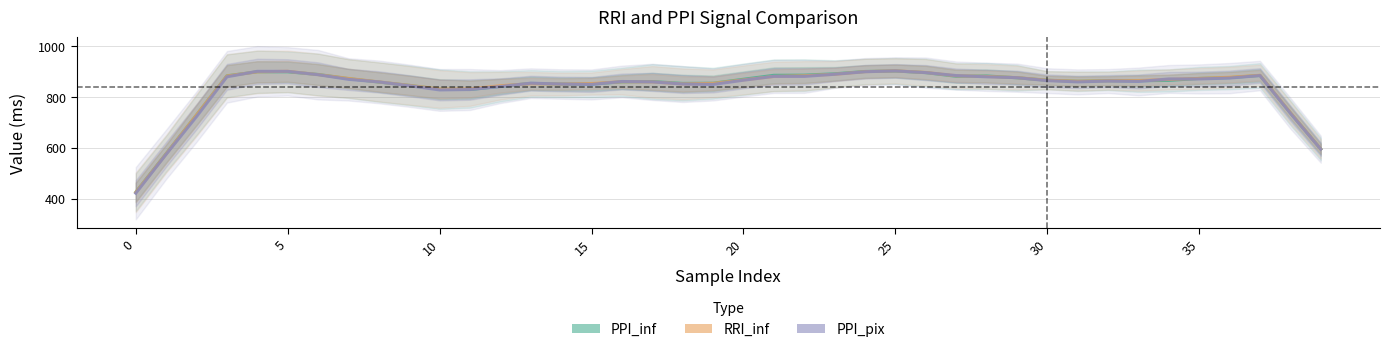

What is the label of the 31st point from the left?

30